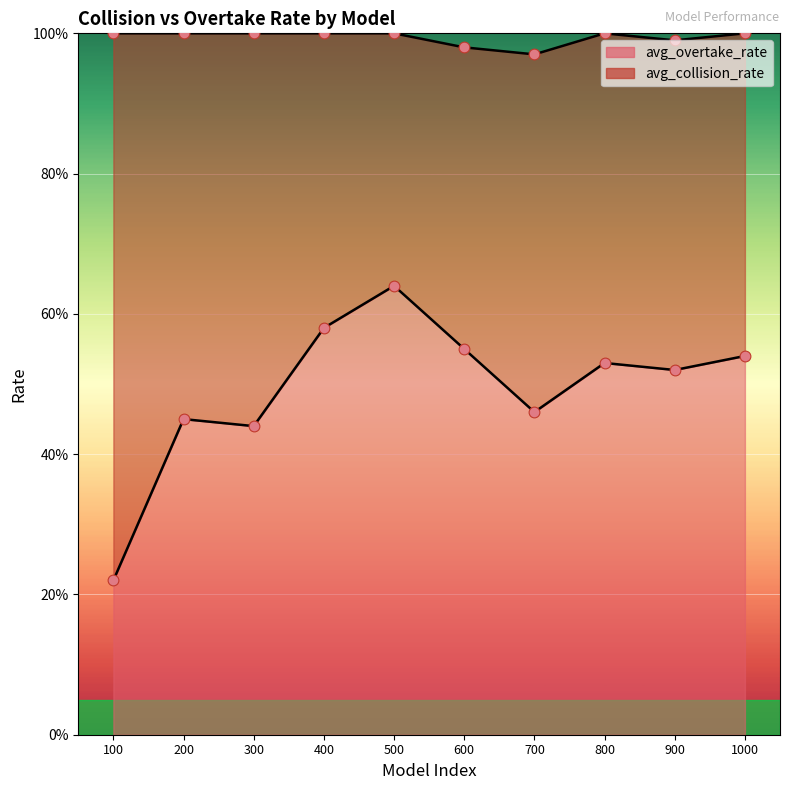

At how many categories does at least one series exceed 0?

10